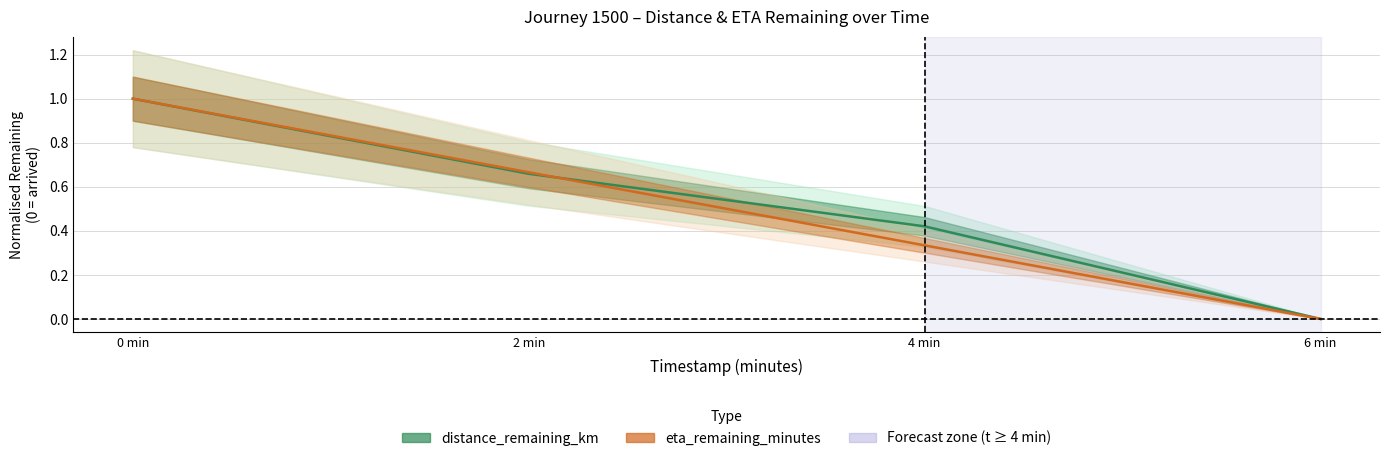

What is the average value of the eta_remaining_minutes series?

0.5